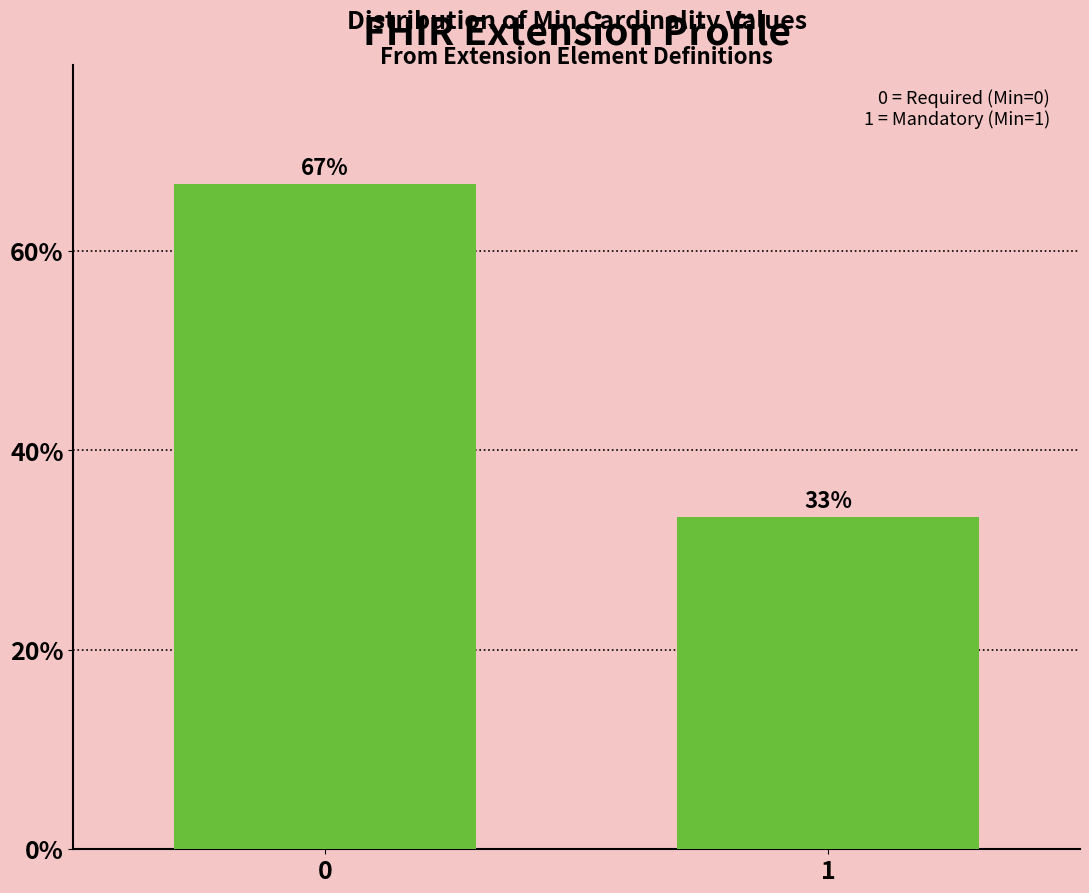

What is the approximate value at 1?

33.3